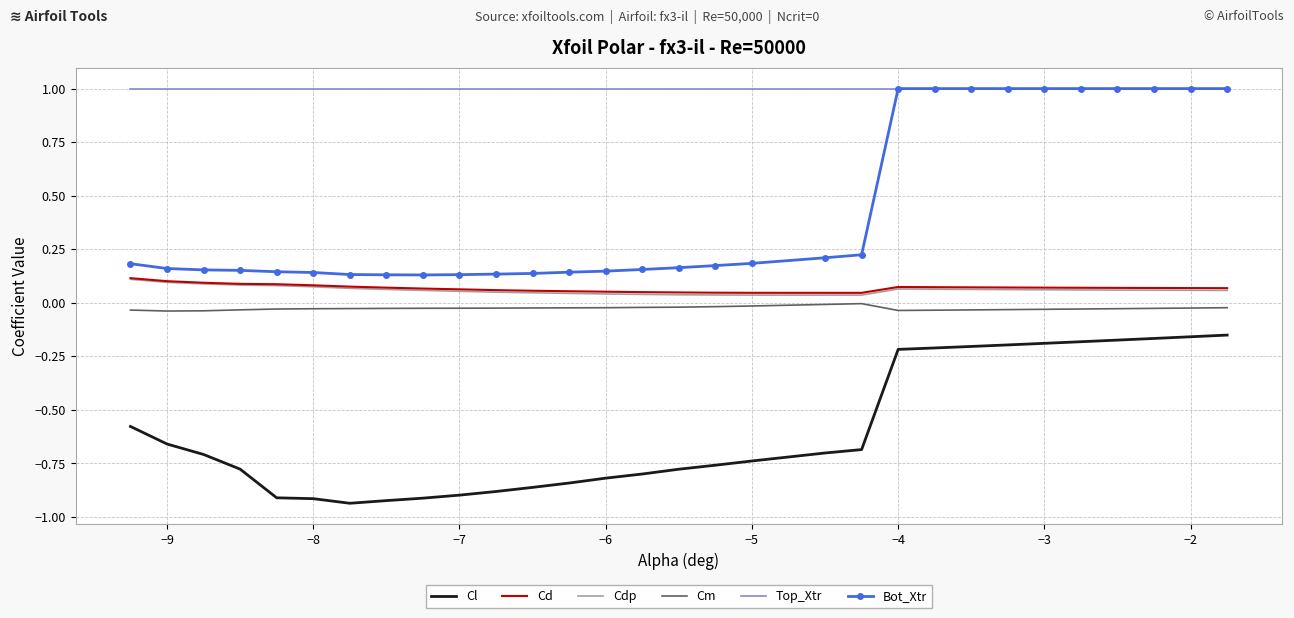

Which series has the widest spread of values?

Bot_Xtr